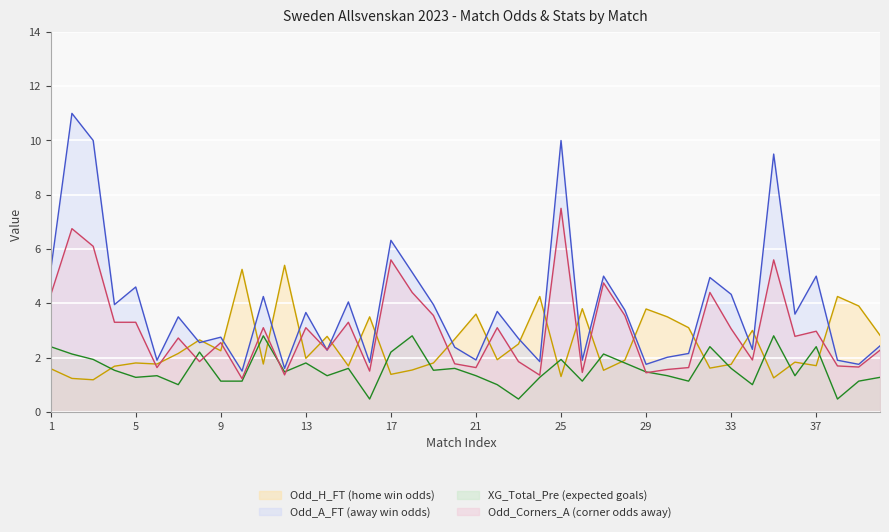

Which label corresponds to the smallest value in the chart?

15